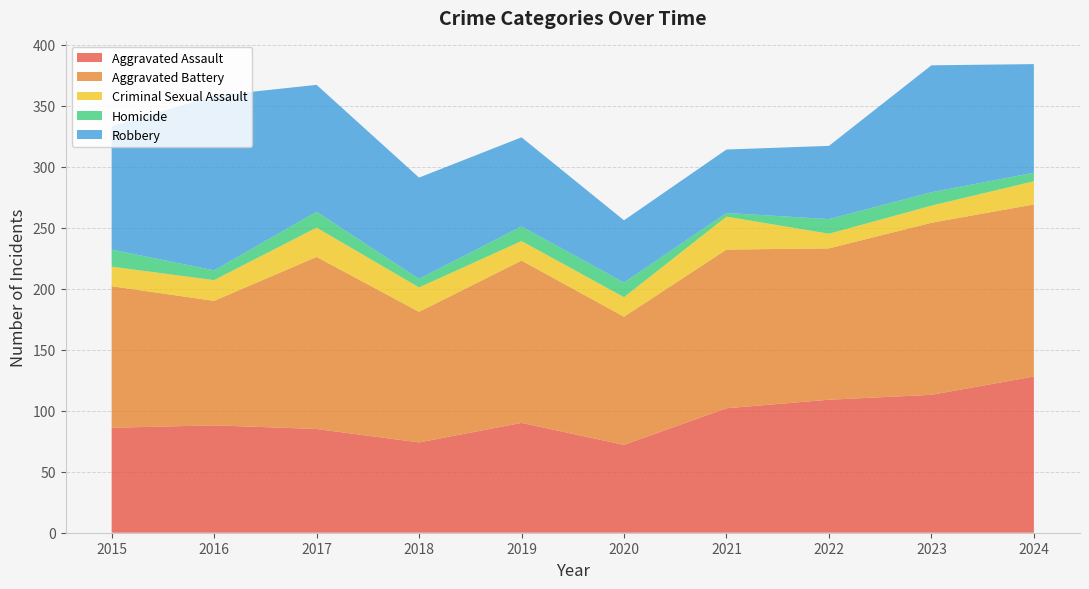

Reading right to left, transcribe all the data shown in this chart.

Aggravated Assault: 128	113	109	102	72	90	74	85	88	86
Aggravated Battery: 141	141	124	130	105	133	107	141	102	116
Criminal Sexual Assault: 19	14	12	27	16	16	20	24	17	16
Homicide: 7	11	12	3	12	12	7	13	8	14
Robbery: 89	104	60	52	51	73	83	104	143	101